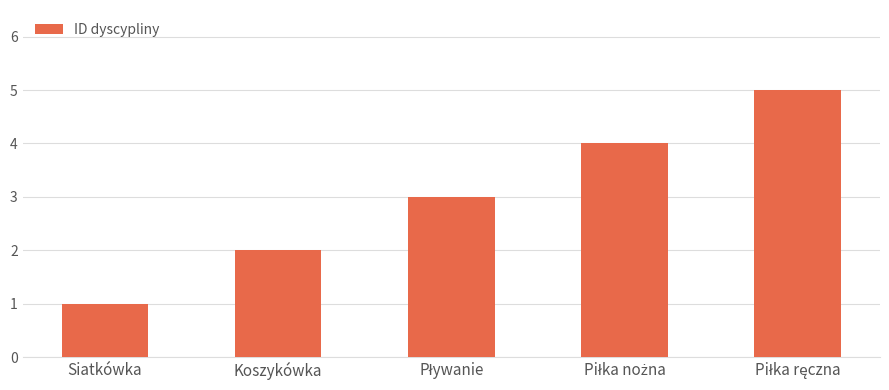

The chart shows a value of 2 at Siatkówka. True or false?

False